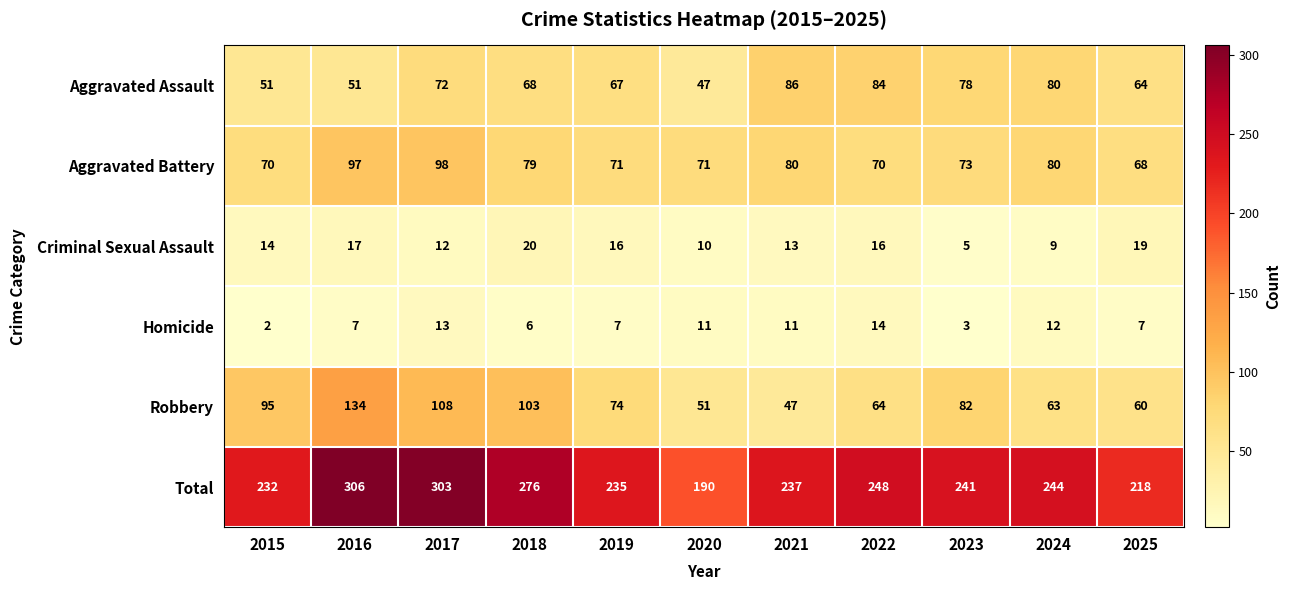

At which category does the chart reach its minimum across all series?

2015